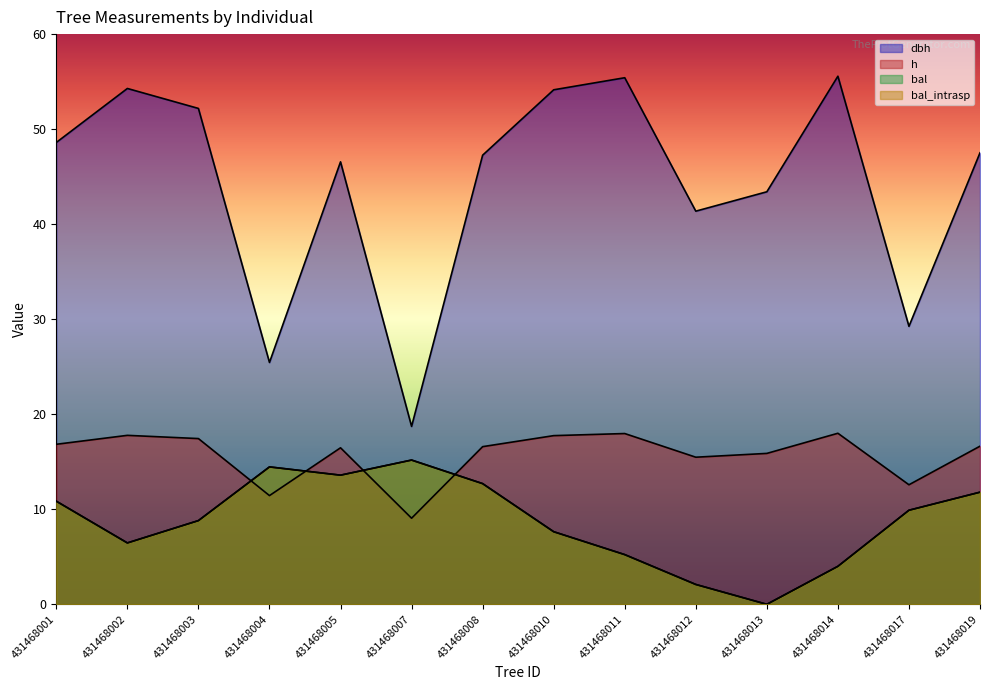

Reading right to left, transcribe all the data shown in this chart.

dbh: 431468019=47.5	431468017=29.2	431468014=55.6	431468013=43.4	431468012=41.4	431468011=55.4	431468010=54.1	431468008=47.3	431468007=18.7	431468005=46.6	431468004=25.4	431468003=52.2	431468002=54.3	431468001=48.6
h: 431468019=16.6	431468017=12.6	431468014=18.0	431468013=15.9	431468012=15.5	431468011=18.0	431468010=17.8	431468008=16.6	431468007=9.1	431468005=16.5	431468004=11.4	431468003=17.4	431468002=17.8	431468001=16.8
bal: 431468019=11.8	431468017=9.9	431468014=4.0	431468013=0.0	431468012=2.1	431468011=5.2	431468010=7.6	431468008=12.7	431468007=15.2	431468005=13.6	431468004=14.5	431468003=8.8	431468002=6.5	431468001=10.8
bal_intrasp: 431468019=11.8	431468017=9.9	431468014=4.0	431468013=0.0	431468012=2.1	431468011=5.2	431468010=7.6	431468008=12.7	431468007=15.2	431468005=13.6	431468004=14.5	431468003=8.8	431468002=6.5	431468001=10.8